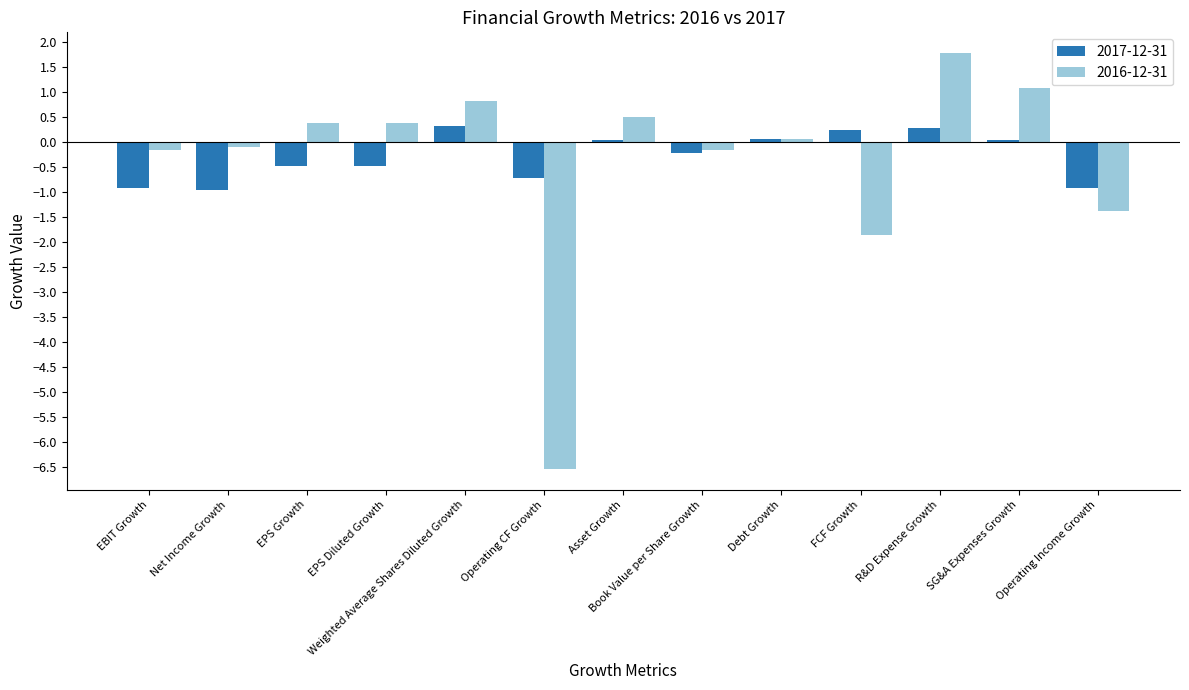

What is the label of the 11th bar from the right?

EPS Growth